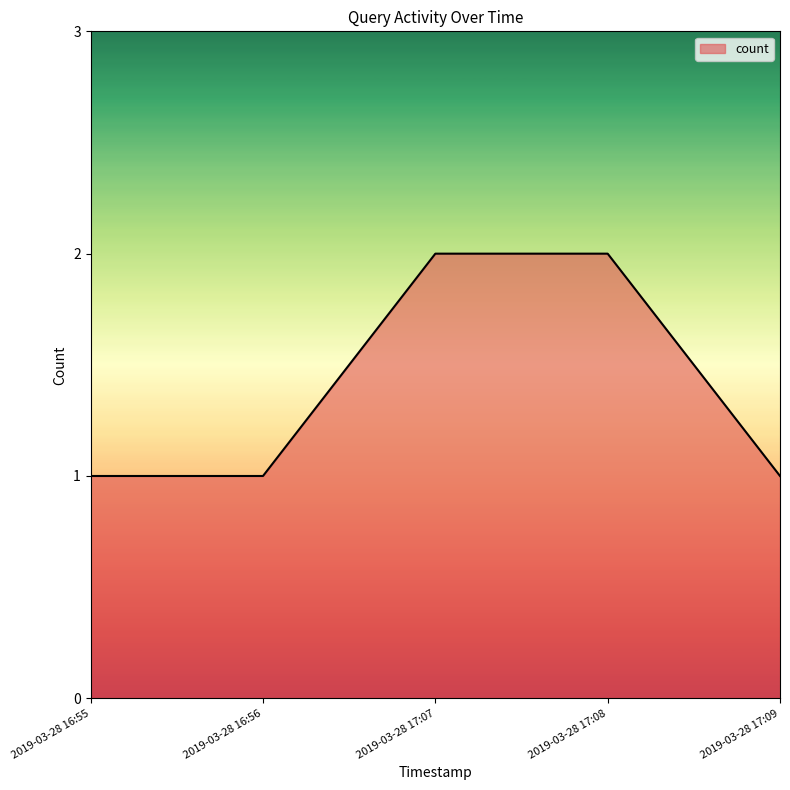

What is the smallest value displayed?

1